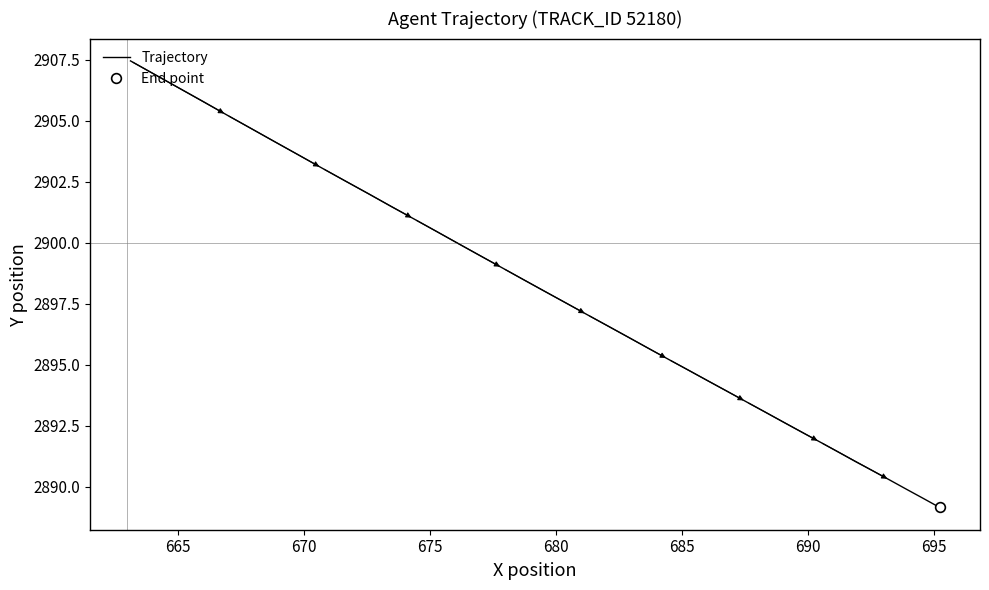

How many data points does each series have?

40